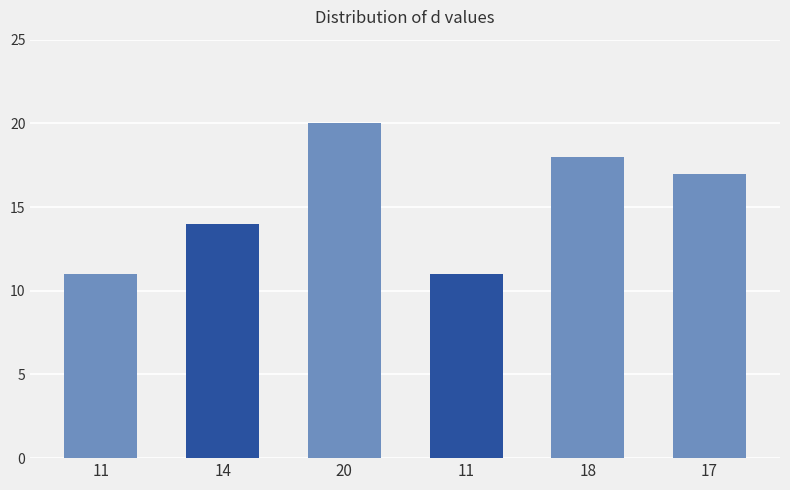

What is the change in value from 14 to 18?

+4